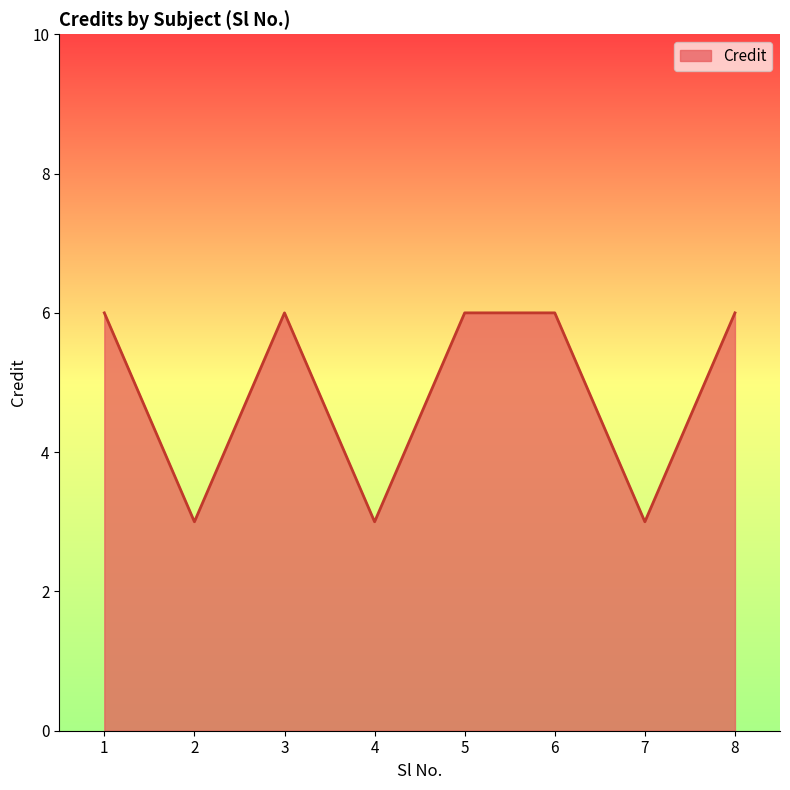

Is it true that the value at 1 is 6?

True